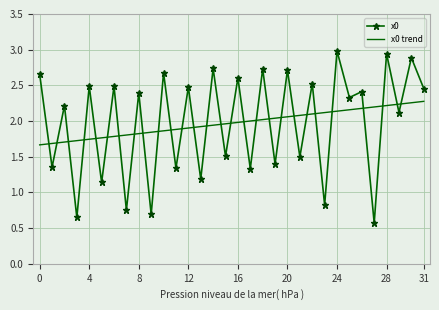

Rank the series by their maximum value, from highest to lowest.

x0, x0 trend